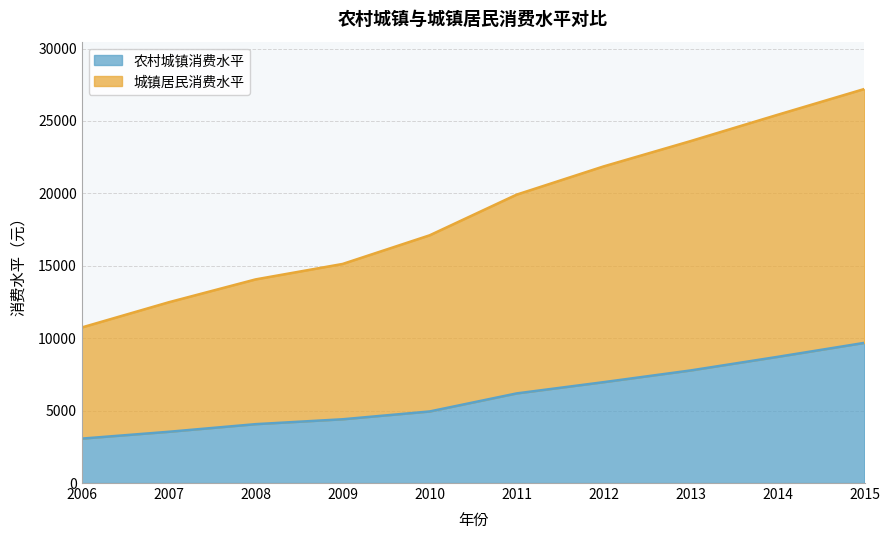

Reading left to right, list all the values displayed in this chart.

农村城镇消费水平: 2006=3066	2007=3538	2008=4065	2009=4402	2010=4941	2011=6187	2012=6964	2013=7773	2014=8711	2015=9679
城镇居民消费水平: 2006=10739	2007=12480	2008=14061	2009=15127	2010=17104	2011=19912	2012=21861	2013=23609	2014=25424	2015=27210